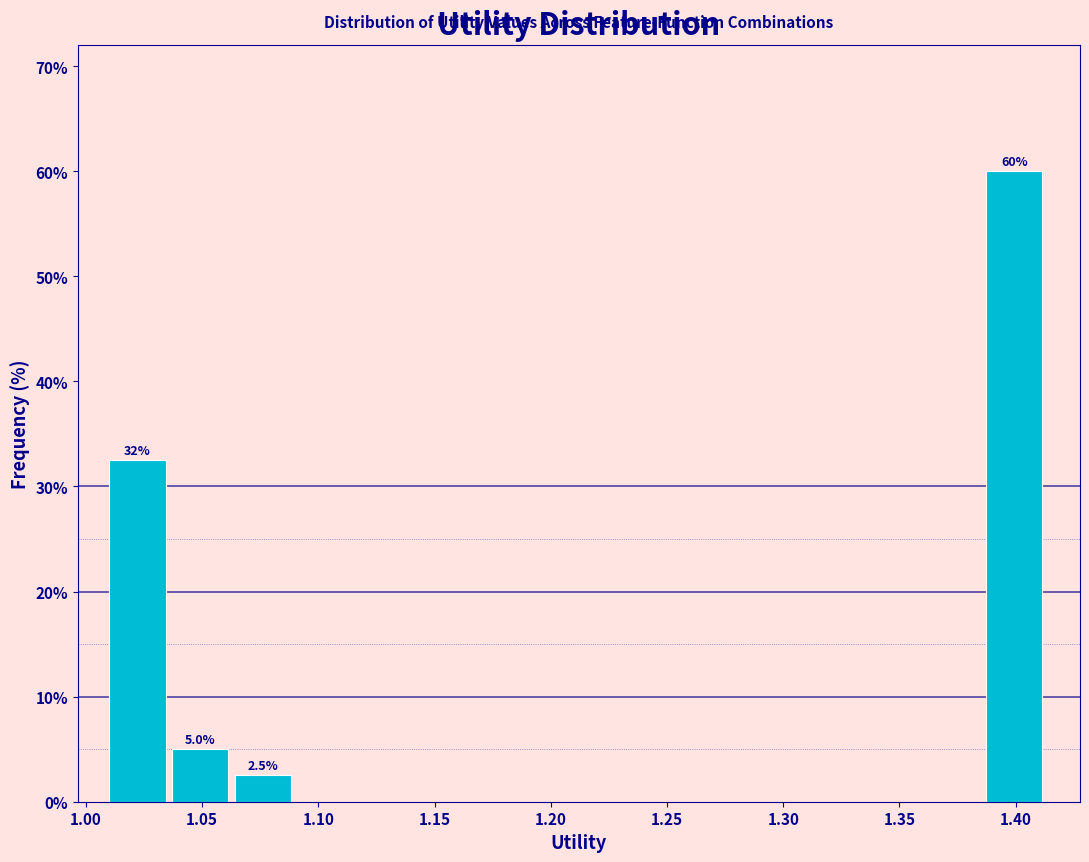

Which range on the x-axis has the tallest bar?

1.385 to 1.415